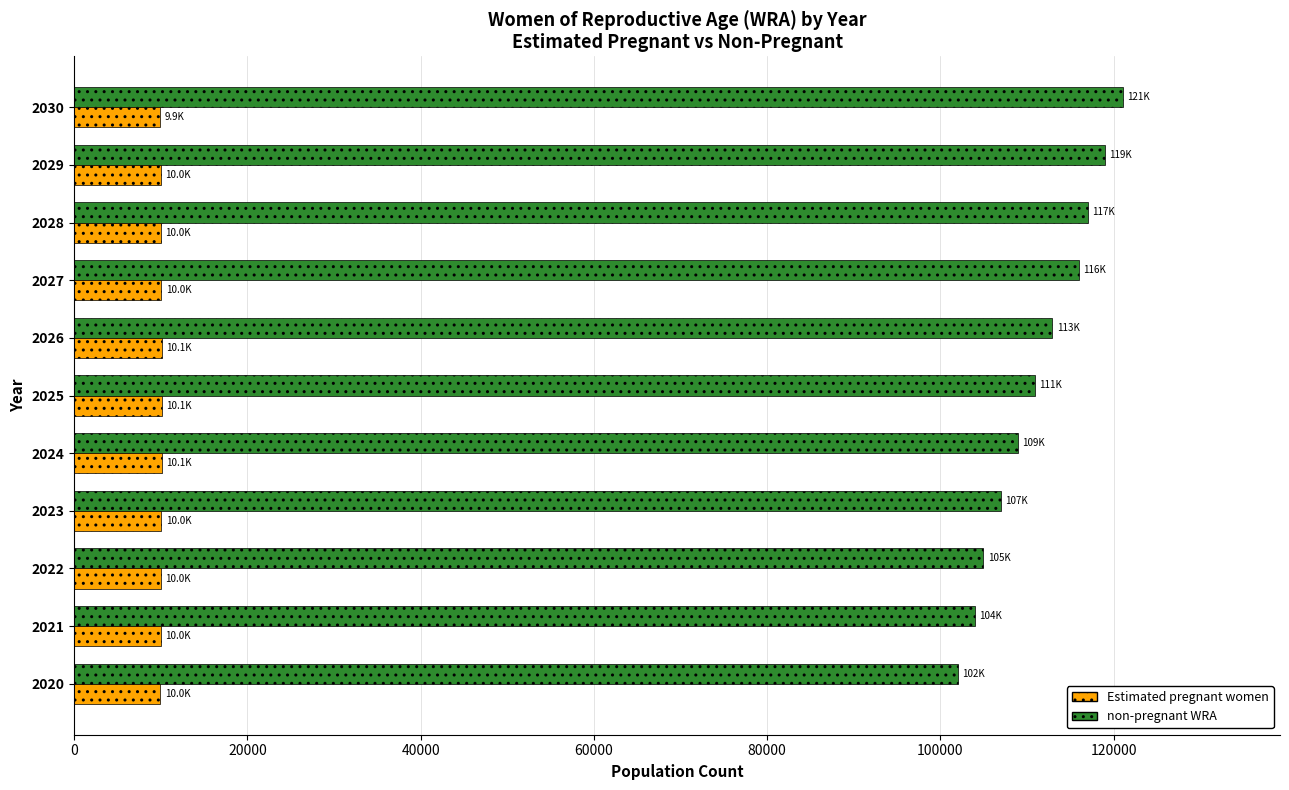

List the series in order of their peak value, highest first.

non-pregnant WRA, Estimated pregnant women